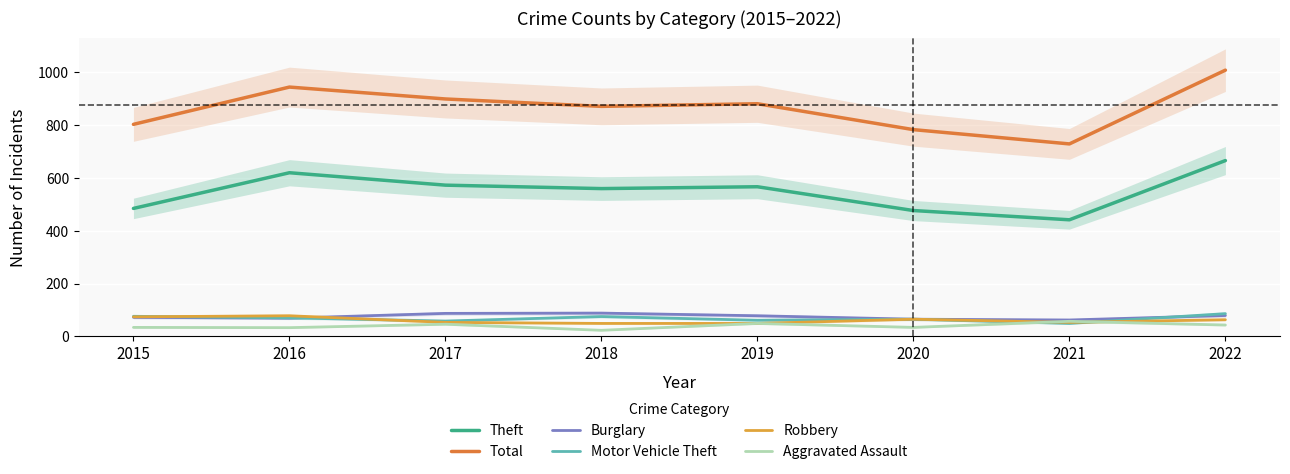

How many interior local valleys does the Total series have?

2